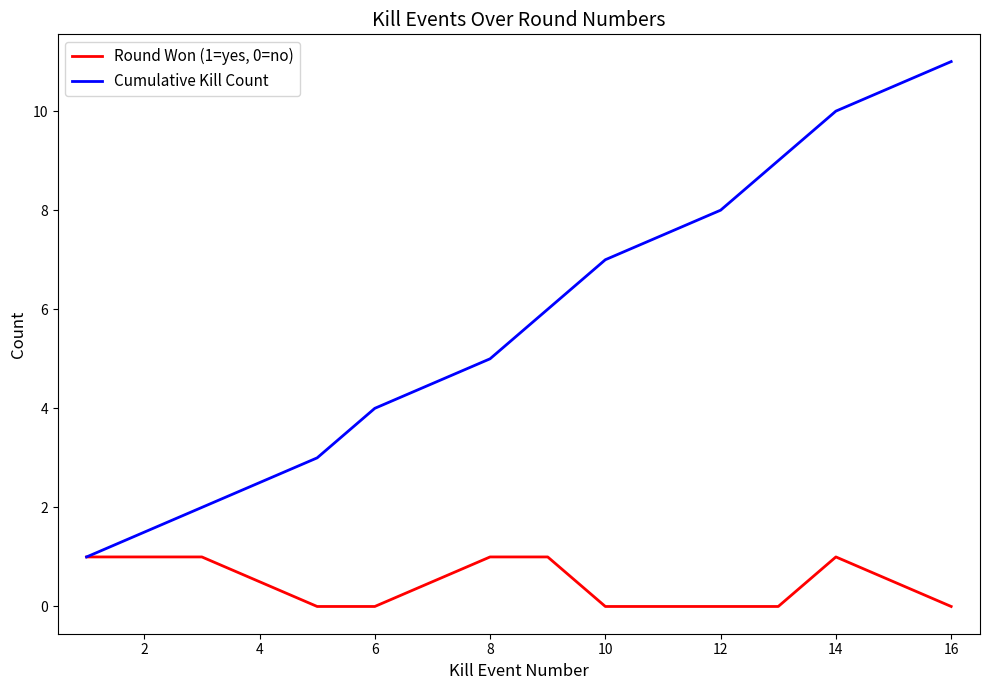

Does the chart display data point markers on the line(s)?

No